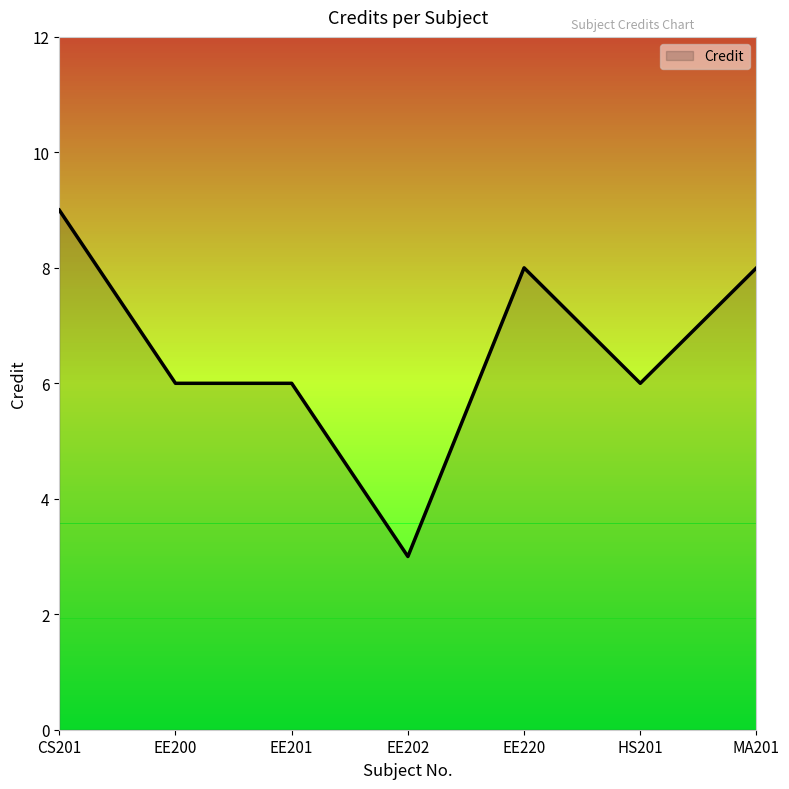

Count the number of categories in the chart.

7